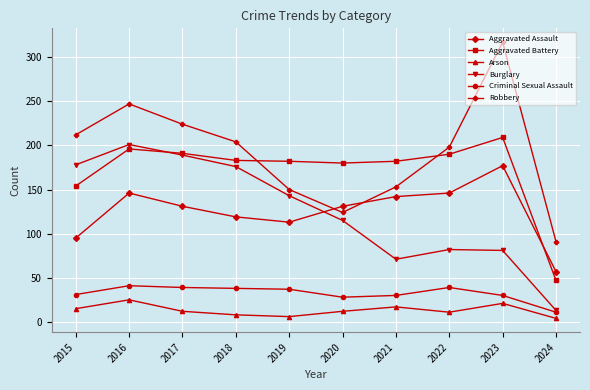

Between 2019 and 2023, which series saw the biggest shift?

Robbery